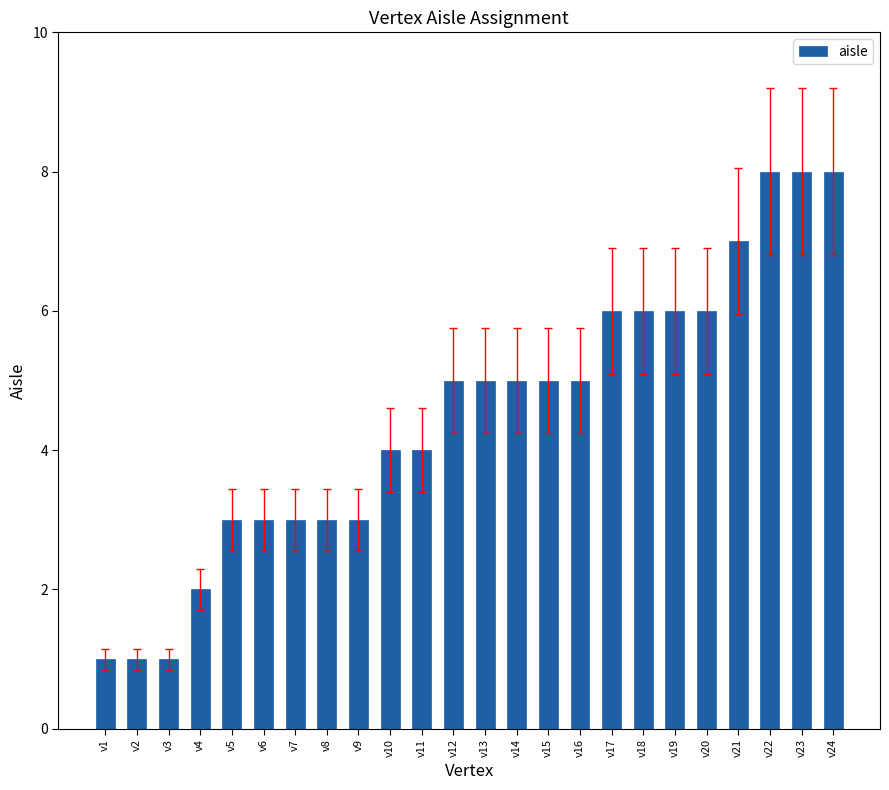

What is the sum of the values at v15 and v10?

9